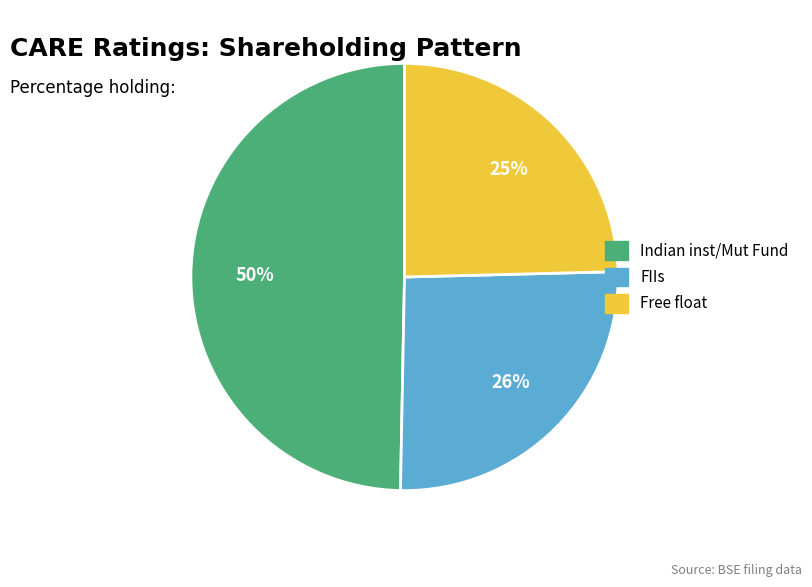

What is the largest slice in the pie chart?

Indian inst/Mut Fund